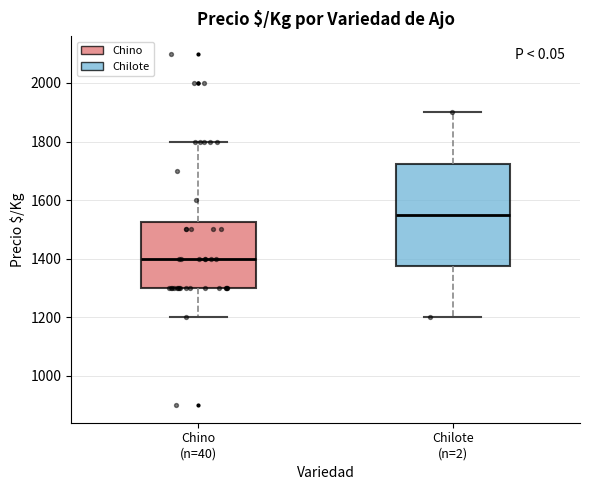

Reading left to right, read every box against the y-axis: the position of its median line, the range the box covers, and the ends of its whiskers. The values are not printed on the chart, so give them approximately, as read against the axis.

Chino (n=40): median 1400, box 1300 to 1520, whiskers 1200 to 1800
Chilote (n=2): median 1560, box 1380 to 1720, whiskers 1200 to 1900